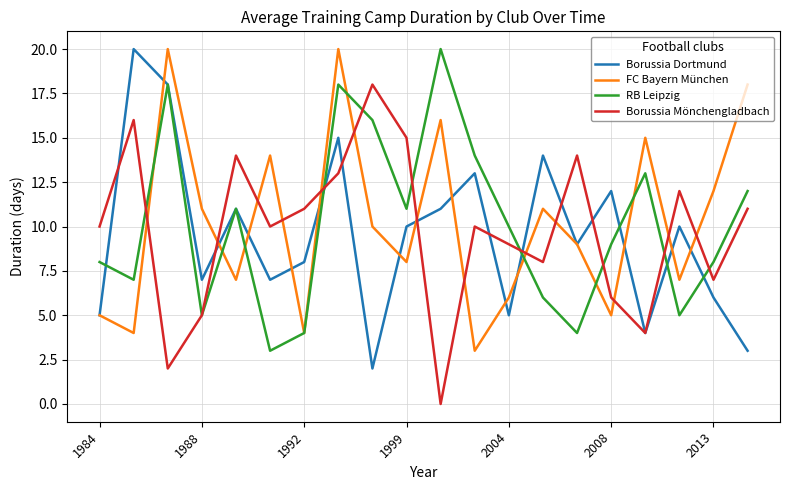

What is the highest value of the Borussia Dortmund series?

20